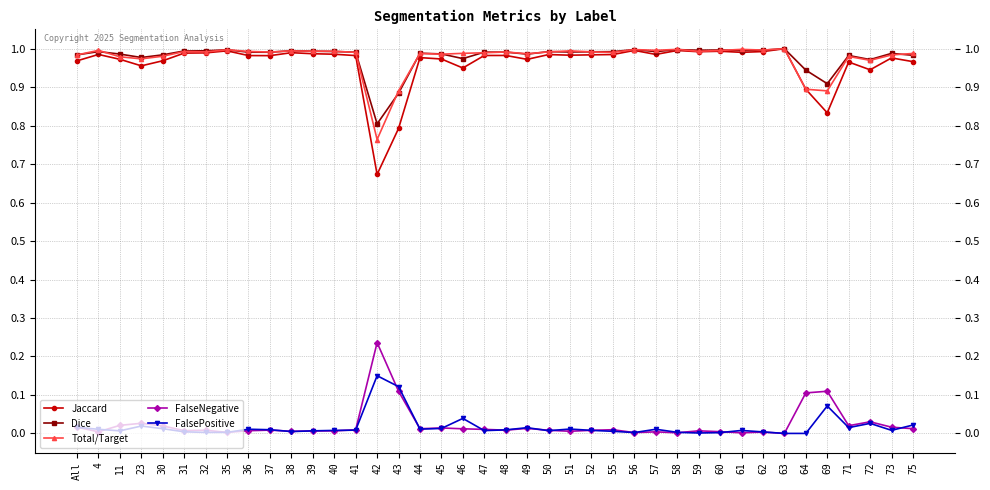

Is the value of FalseNegative at 69 greater than the value of Dice at 40?

No